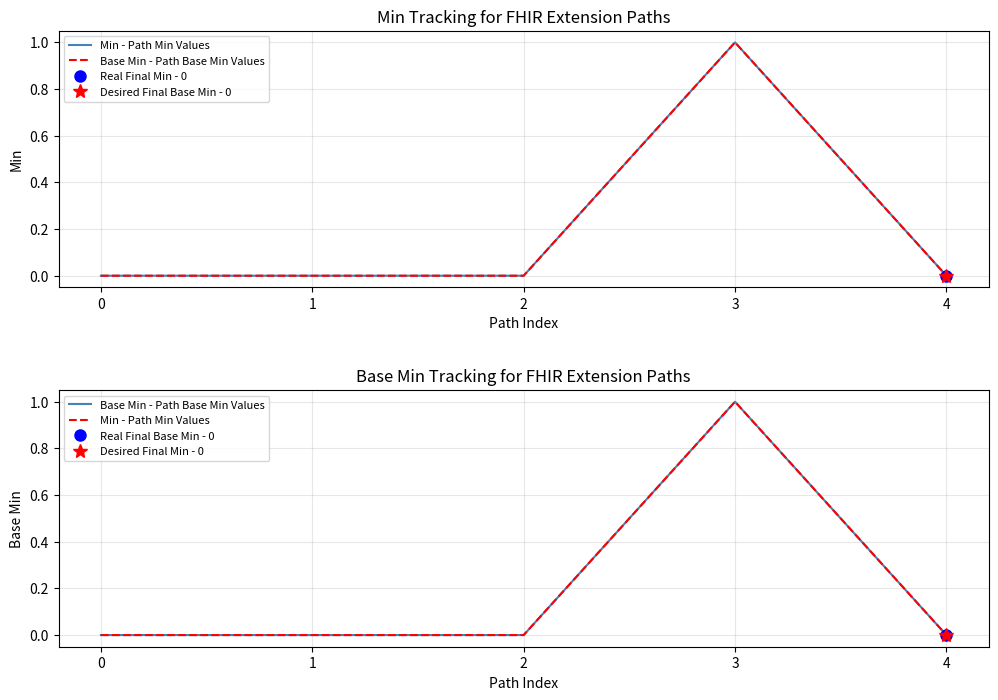

Is this an area chart (filled region under the line)?

No